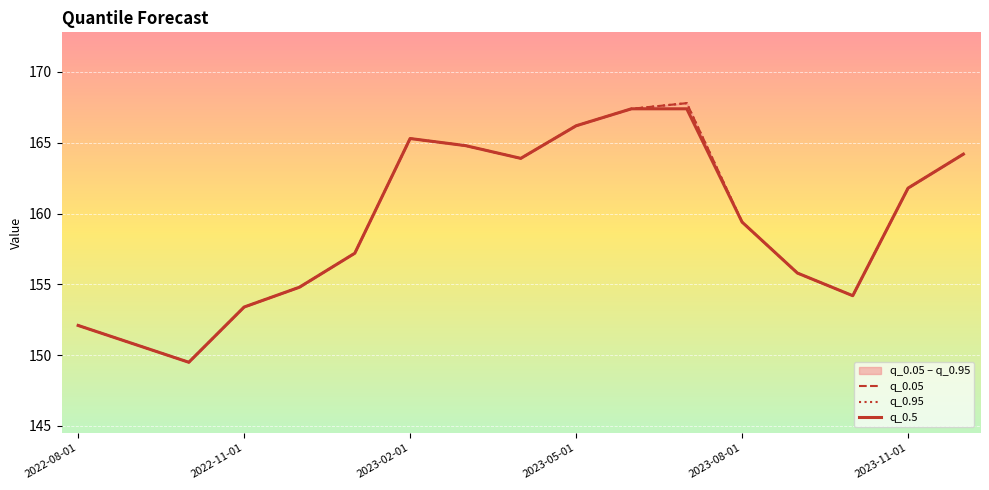

How many lines are shown in the chart?

3